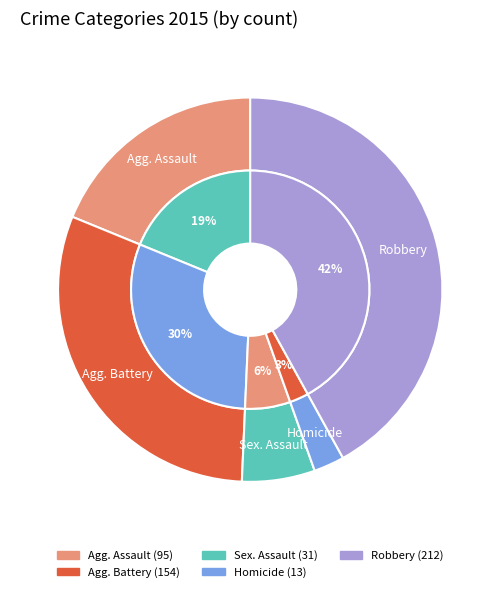

What is the smallest slice in the pie chart?

Homicide